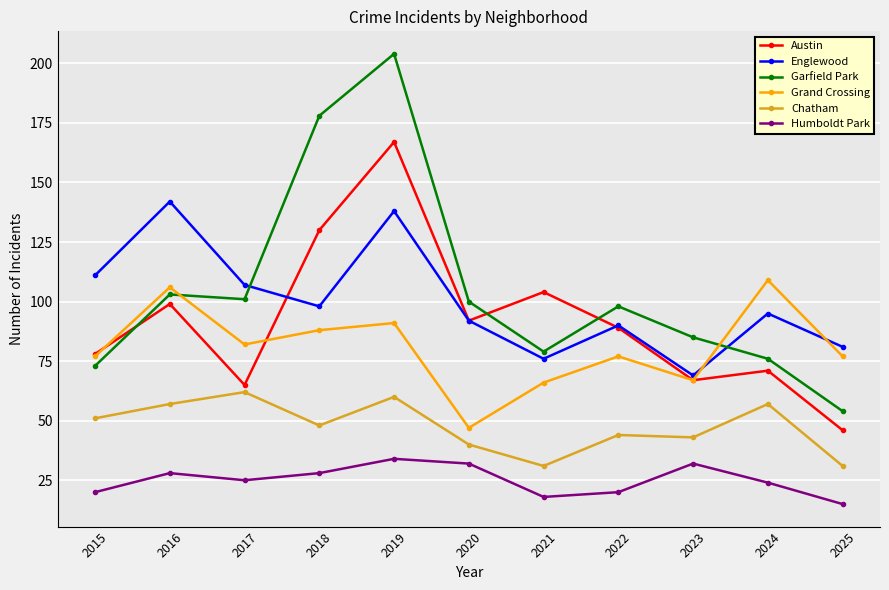

Is it true that Garfield Park equals 54 at 2025?

True